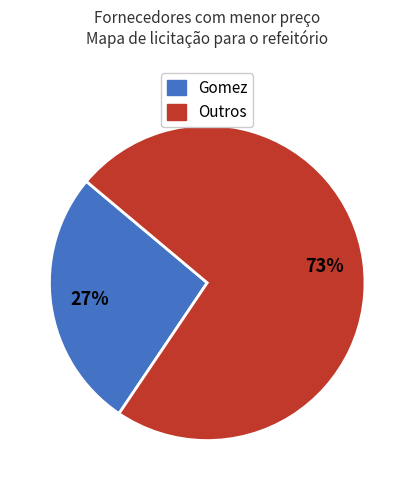

Does any single category account for the majority?

Yes